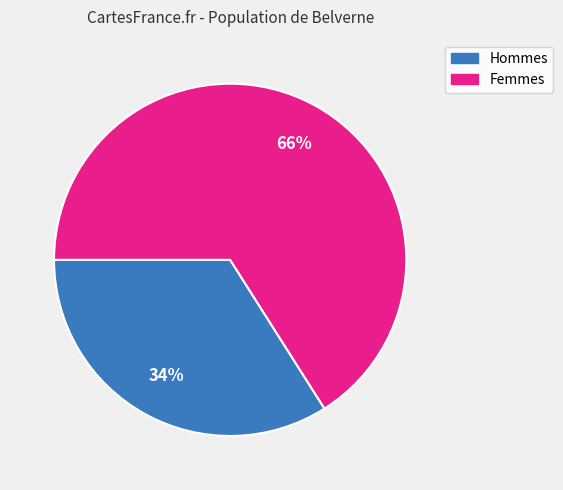

To the nearest percent, what is the difference between the largest and smallest slice percentages?

32%